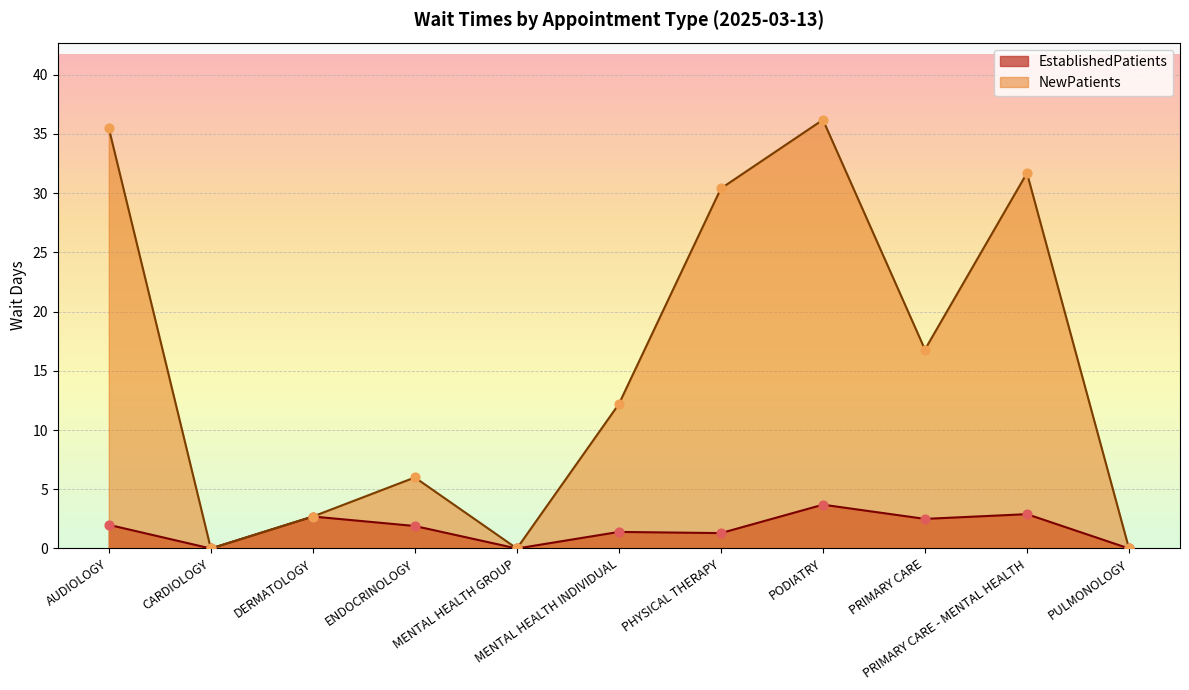

Which series reaches the minimum Y coordinate?

EstablishedPatients